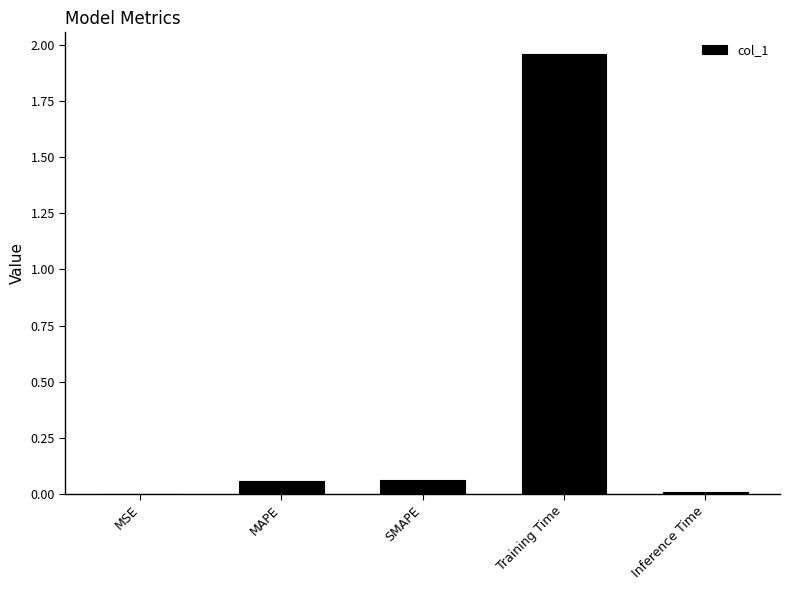

At which category does the chart reach its peak across all series?

Training Time